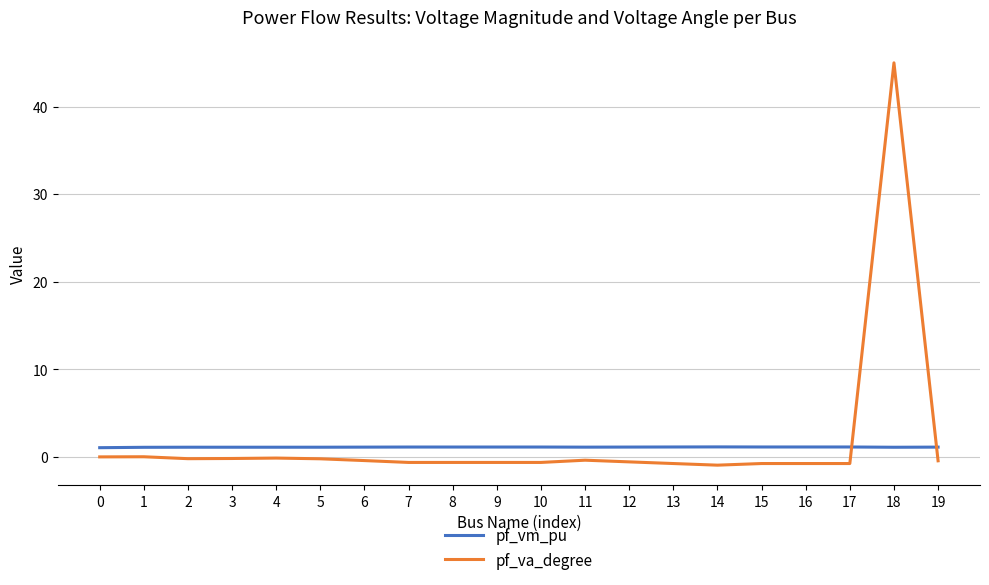

Does the chart have visible grid lines?

Yes